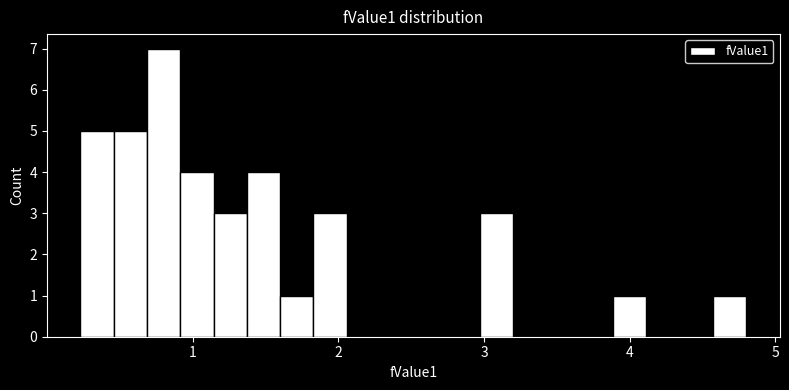

Read against the x-axis, roughly where is the centre of the tallest bar?

0.8